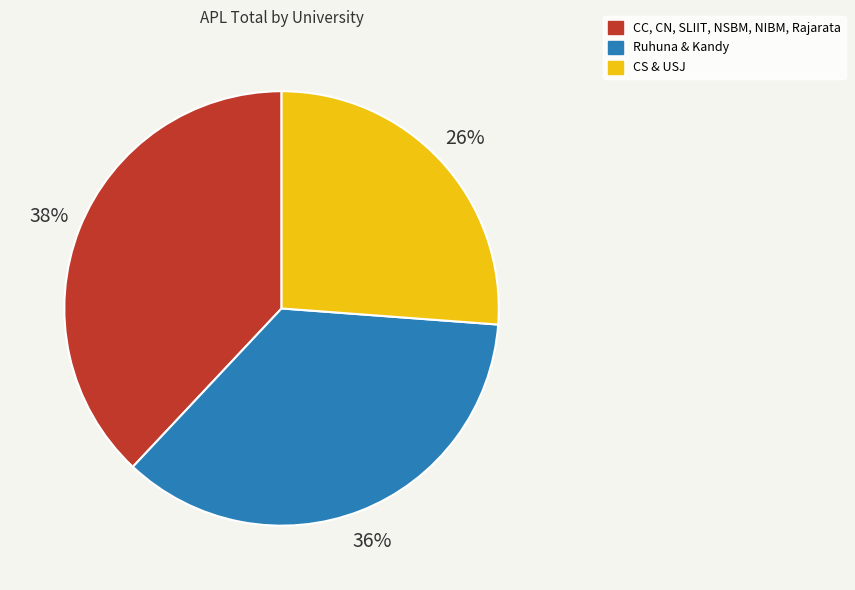

Is there a majority slice in this chart?

No